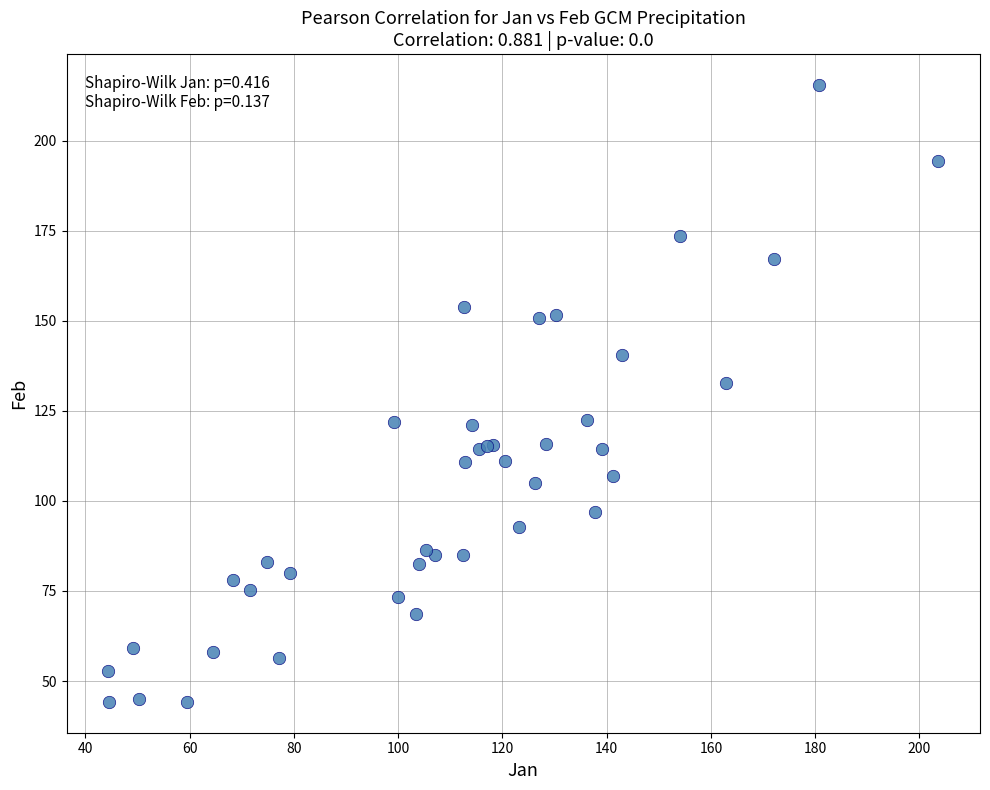

What Y value in the scatter plot is closest to 129?

132.6